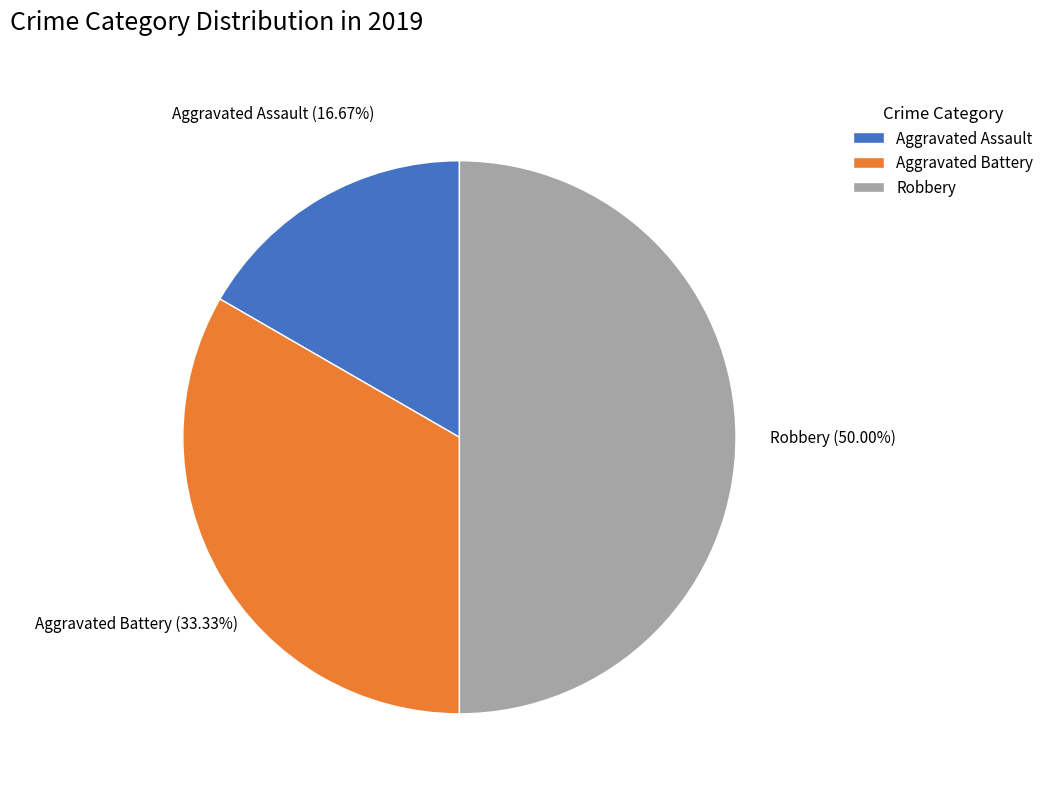

Is it true that Aggravated Battery is 22% of the pie?

False